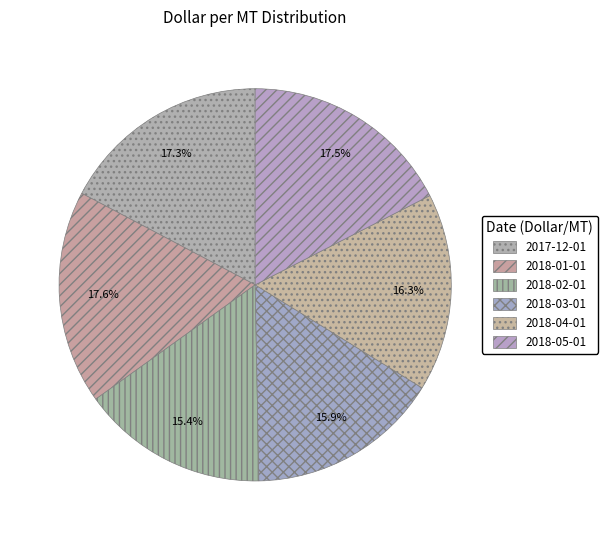

How many segments does this pie chart have?

6